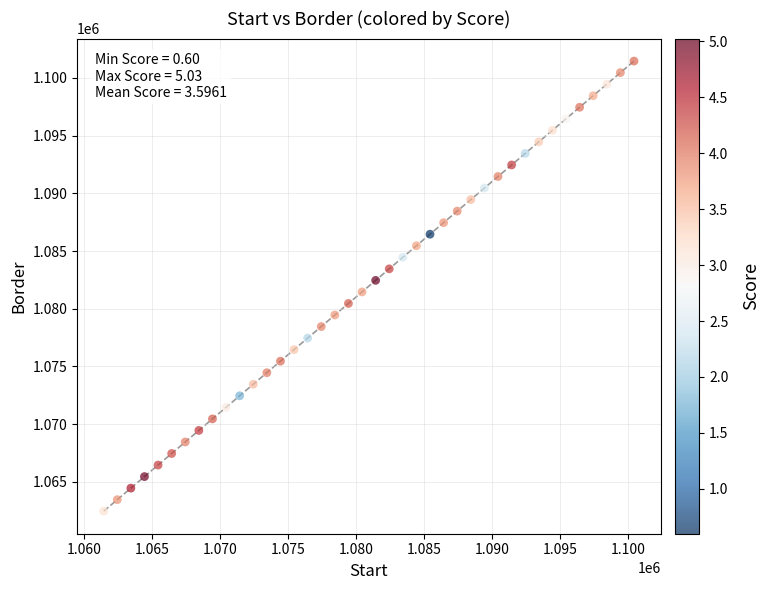

What is the range of Y values (max minus min)?

39000.0